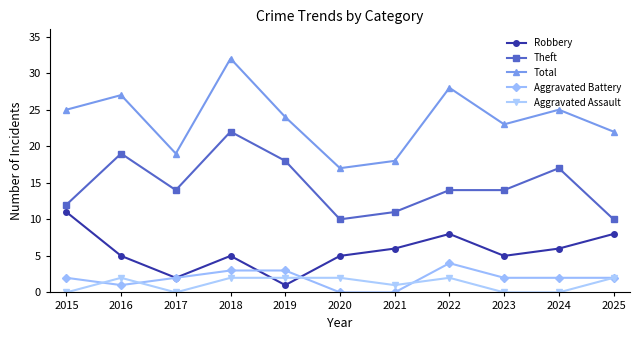

Between 2016 and 2018, which series saw the biggest shift?

Total